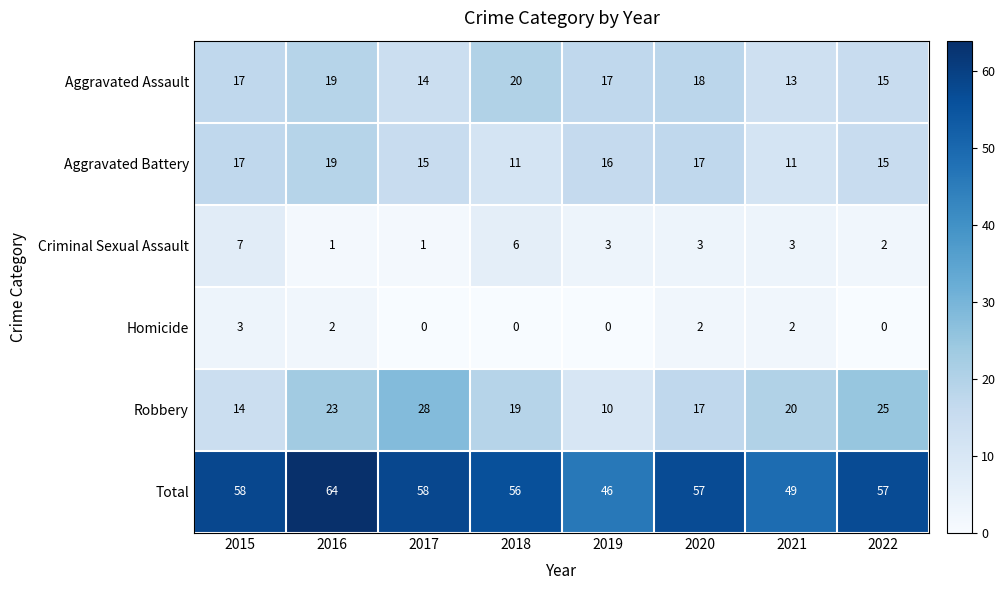

What is the total value across all series at 2018?

112